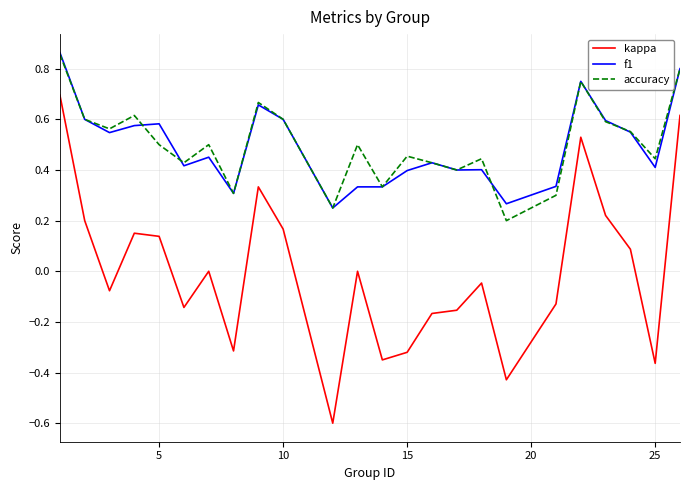

What is the smallest value displayed?

-0.6